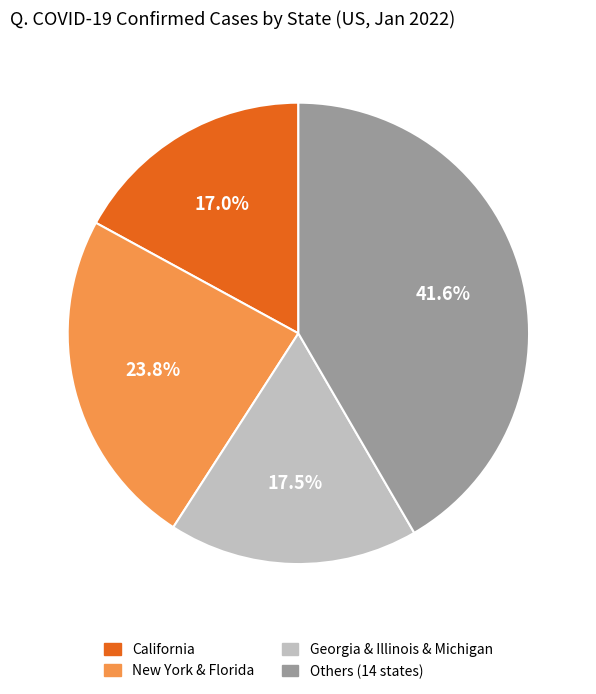

What percentage is NOT represented by Others (14 states)?

58.4%